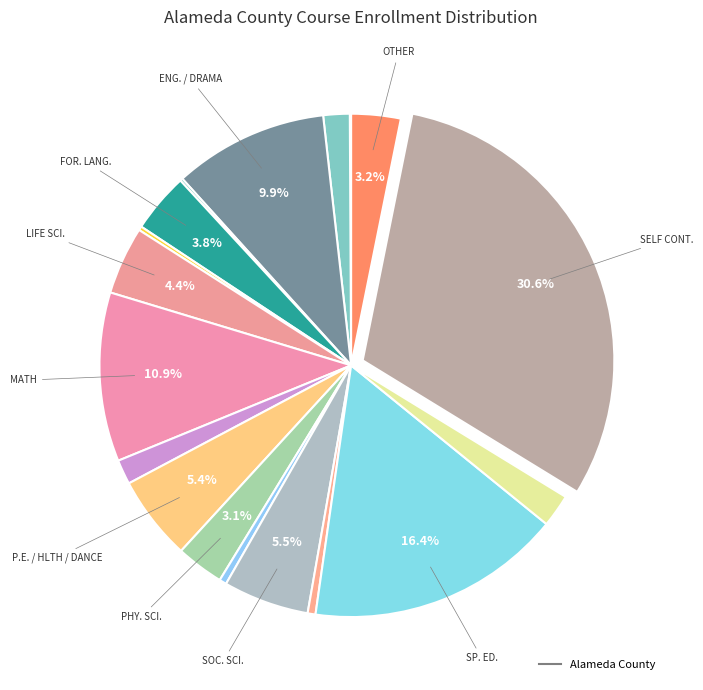

How many segments does this pie chart have?

18